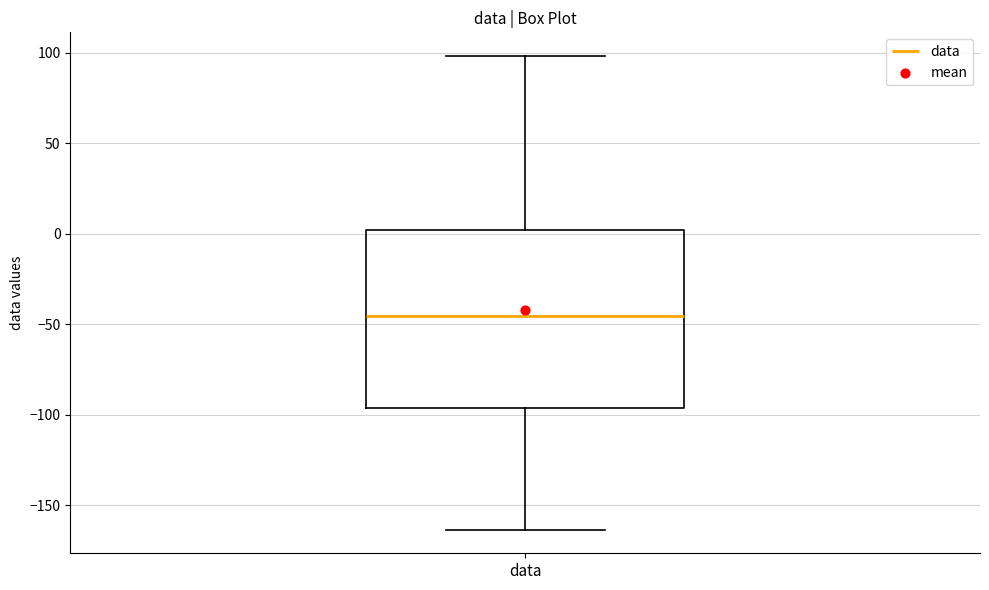

Transcribe this box plot: give where the median line is, the range the box spans, and where the two whiskers end, as read against the y-axis. The values are not printed on the chart, so give them approximately, as read against the axis.

median -45, box -95 to 0, whiskers -165 to 100